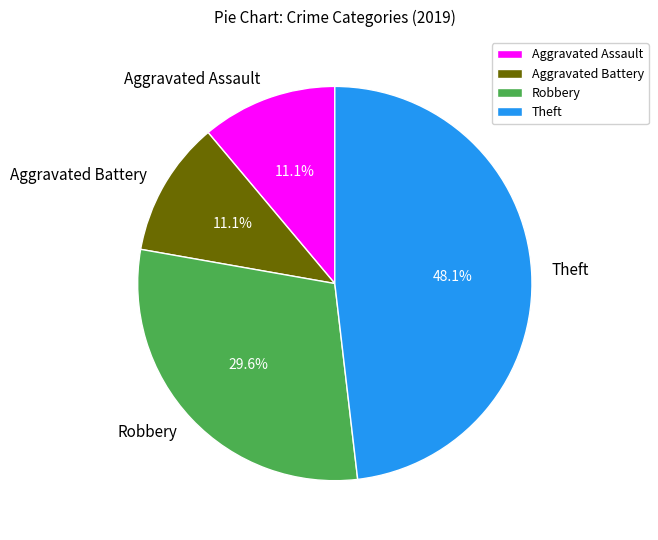

What percentage is NOT represented by Aggravated Battery?

88.9%